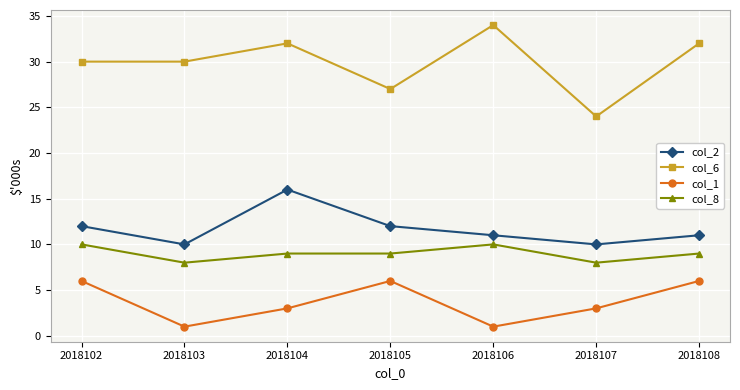

What is the approximate value of col_2 at 2018102?

12